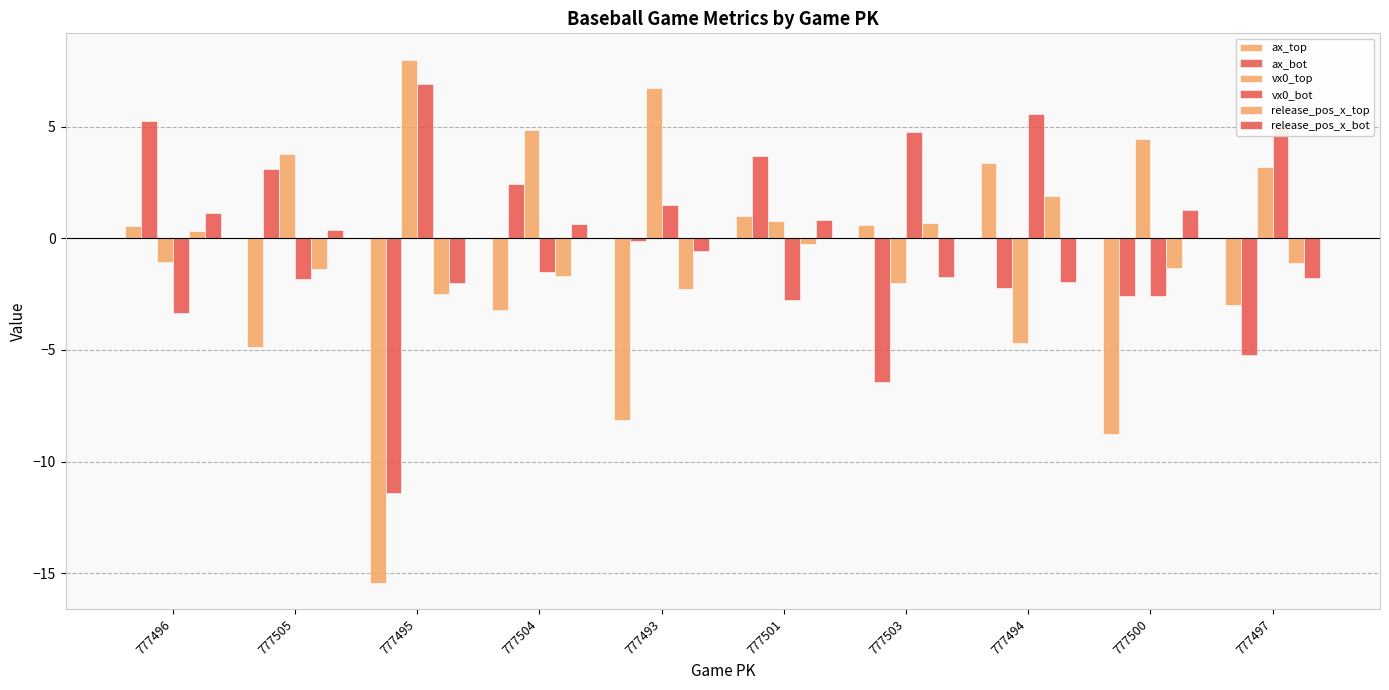

What is the minimum value for release_pos_x_top?

-2.5